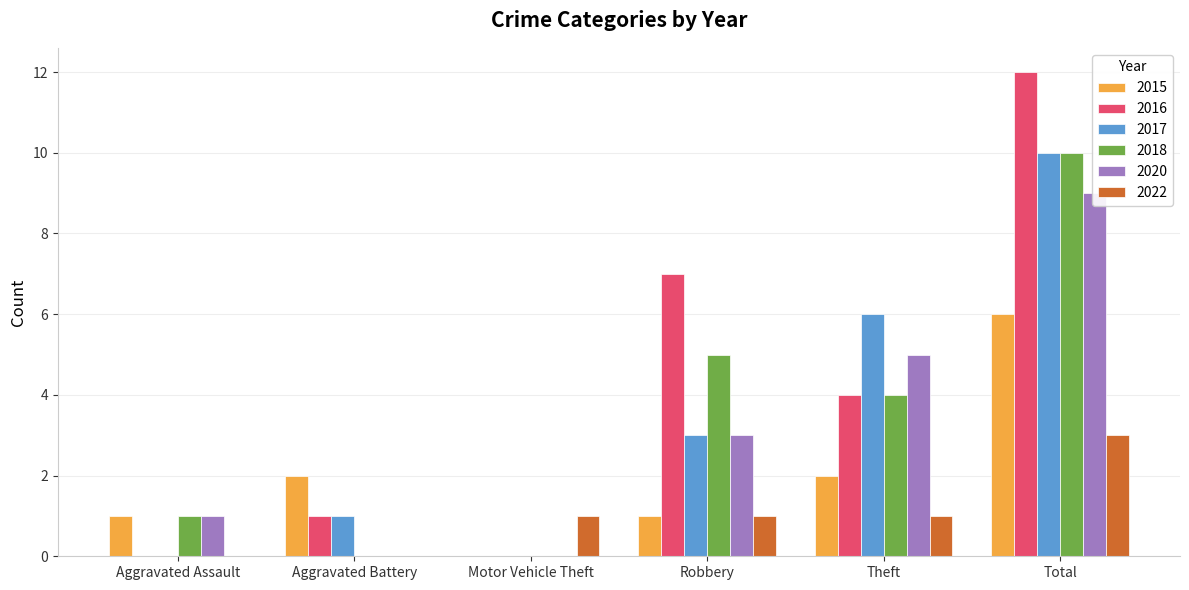

Which series has the largest total across all categories?

2016